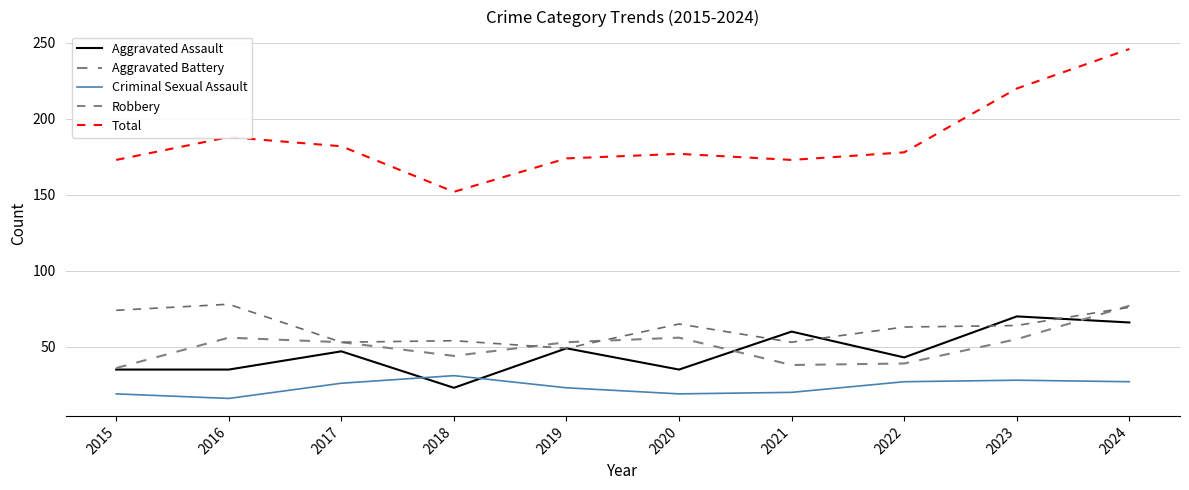

What is the value of the Robbery point at the 10th from the left?

76